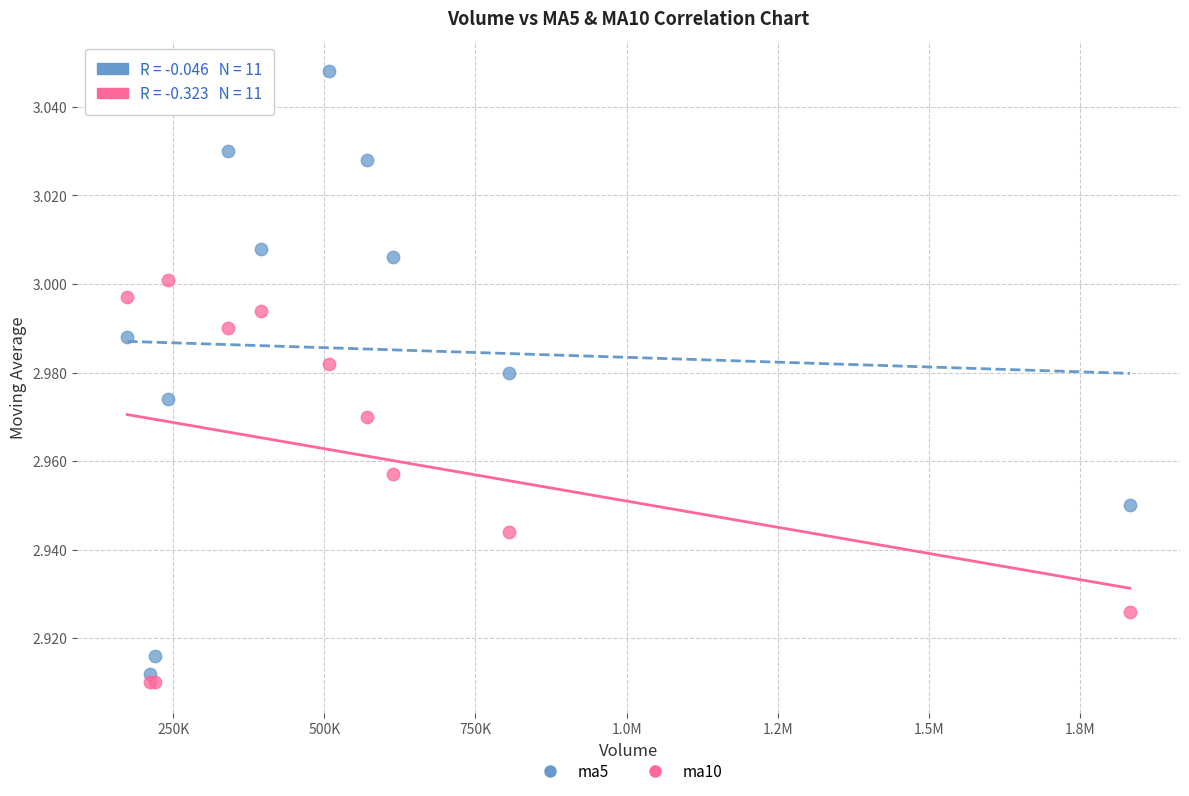

Which series has the widest spread of Y values?

ma5